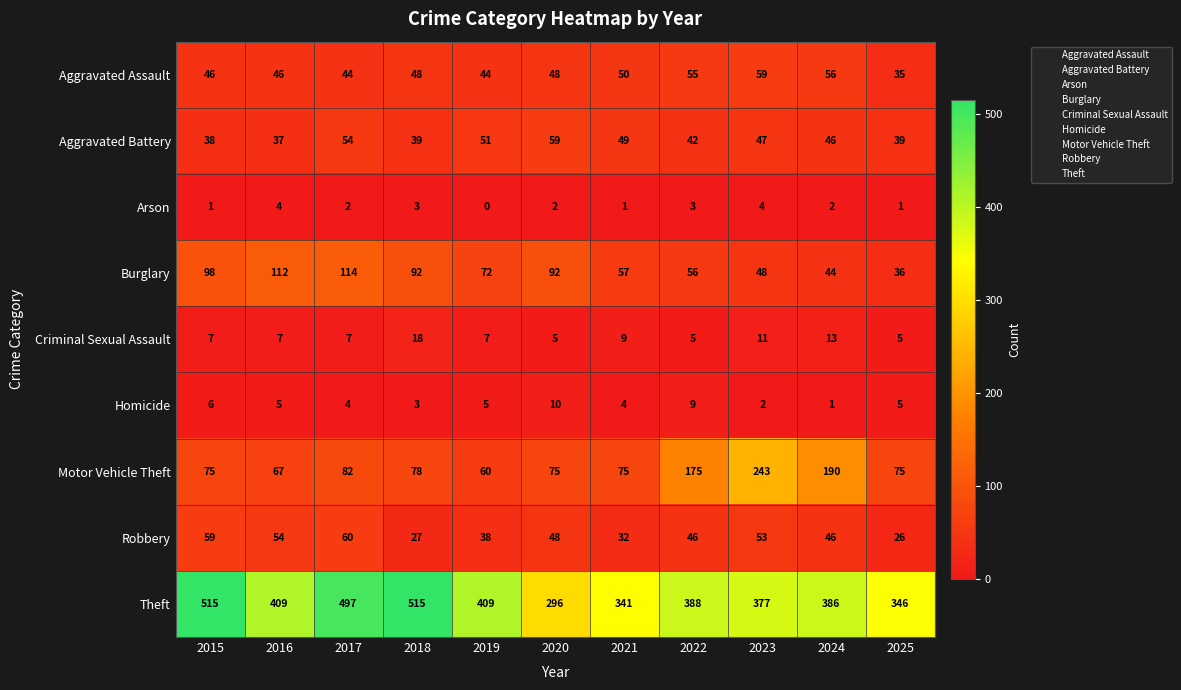

Where does the Arson series first go above 2?

2016